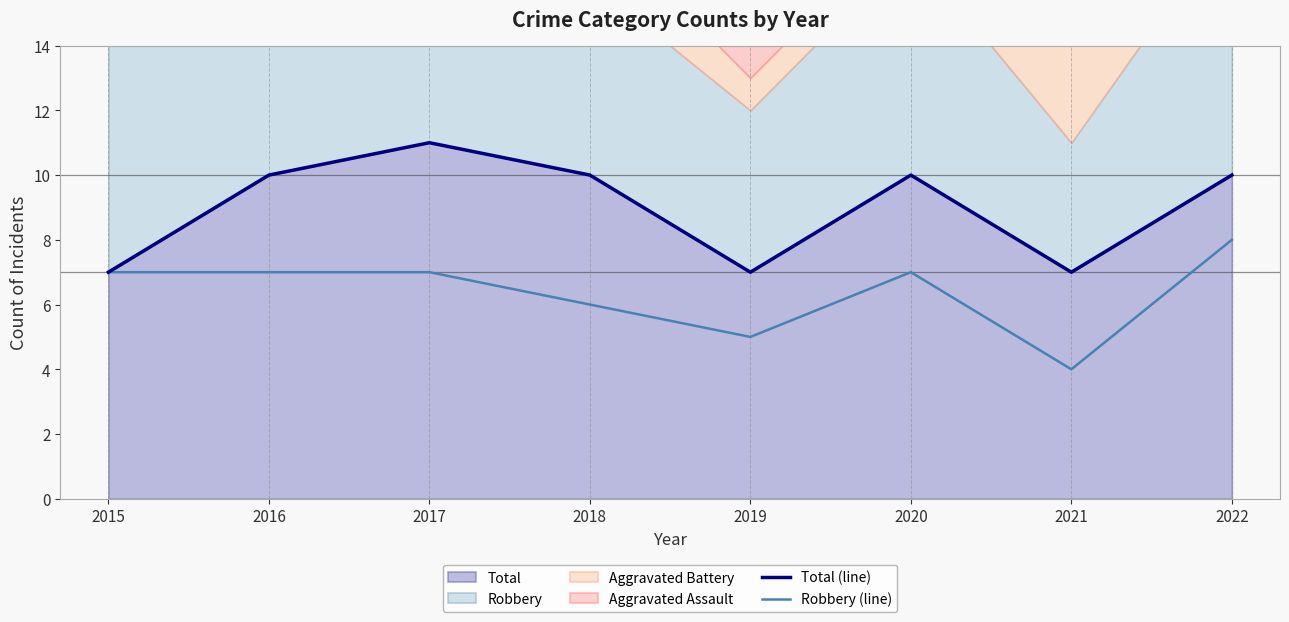

List the series in order of their overall mean, highest first.

Total (line), Robbery (line)